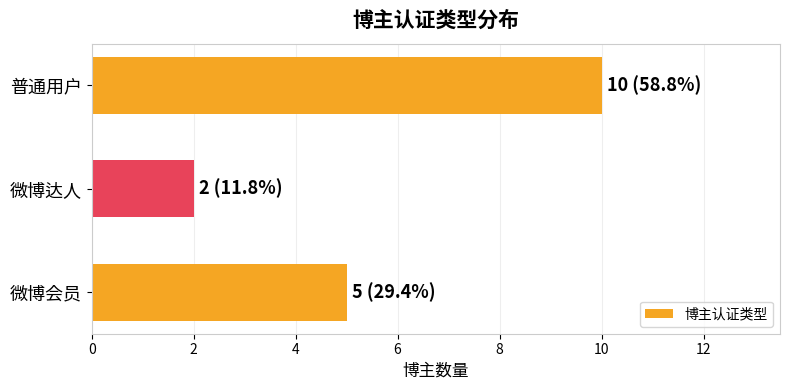

What is the minimum value shown in the chart?

2